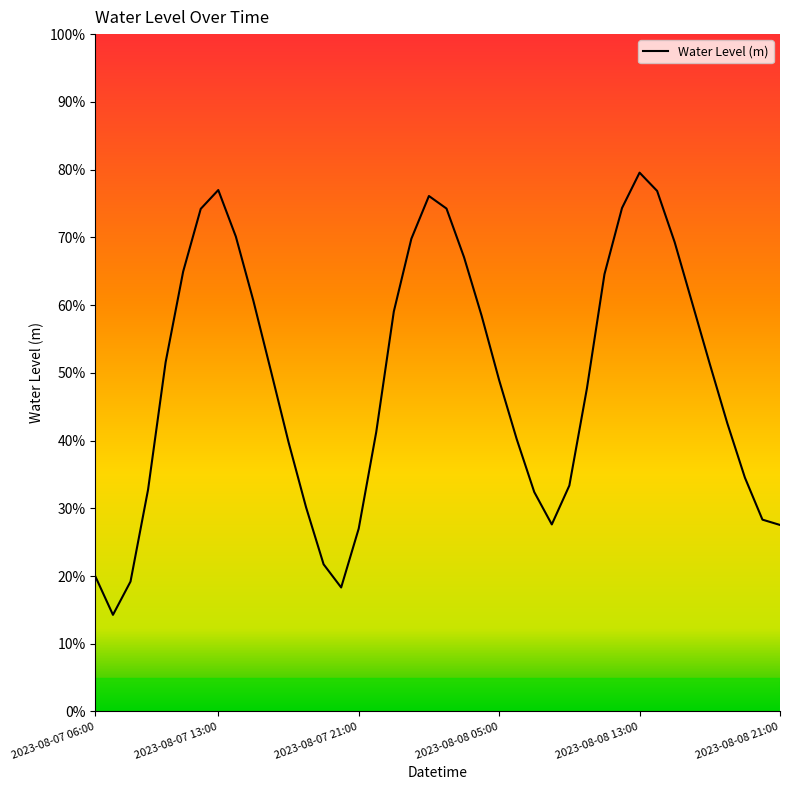

How many points are higher than both their immediate neighbors (excluding endpoints)?

3